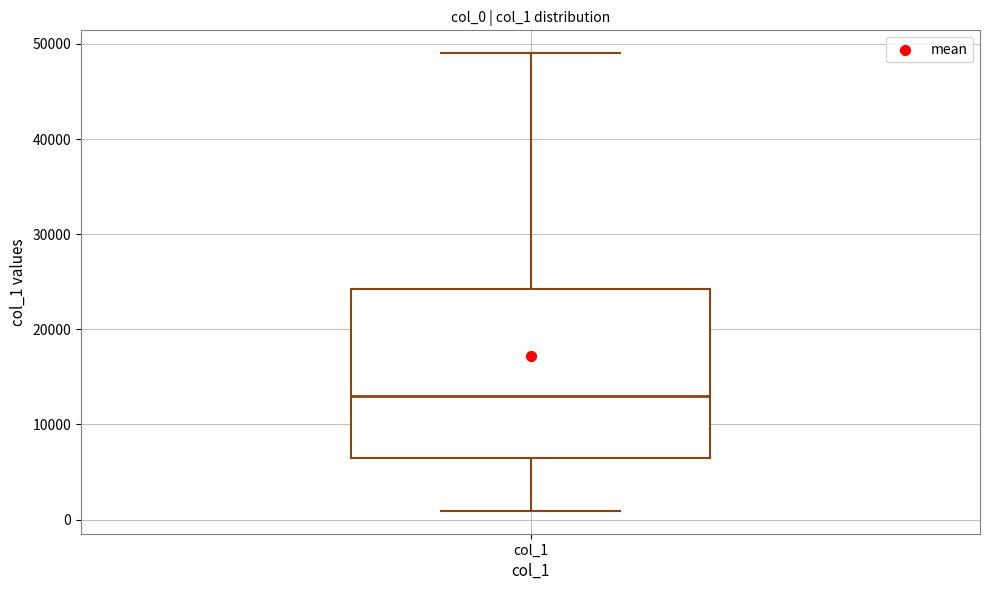

Transcribe this box plot: give where the median line is, the range the box spans, and where the two whiskers end, as read against the y-axis. The values are not printed on the chart, so give them approximately, as read against the axis.

median 13000, box 6000 to 24000, whiskers 1000 to 49000